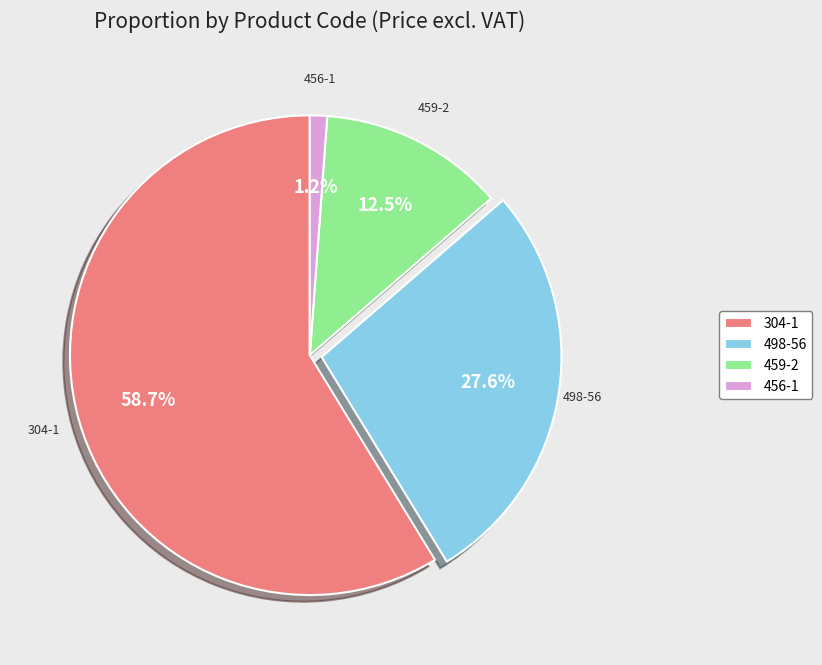

Count the number of slices in the pie.

4